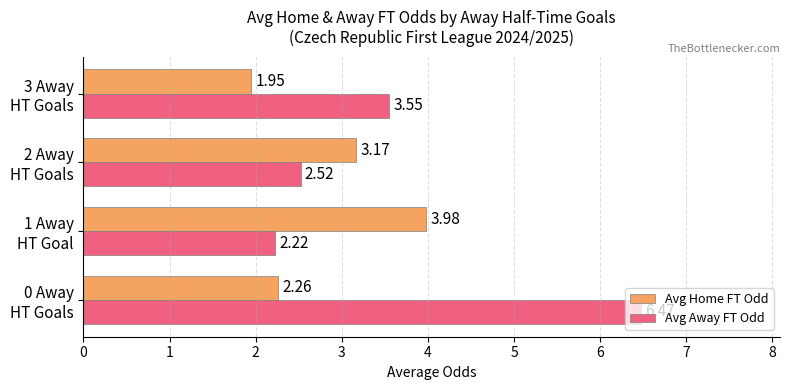

Rank the series by their maximum value, from lowest to highest.

Avg Home FT Odd, Avg Away FT Odd